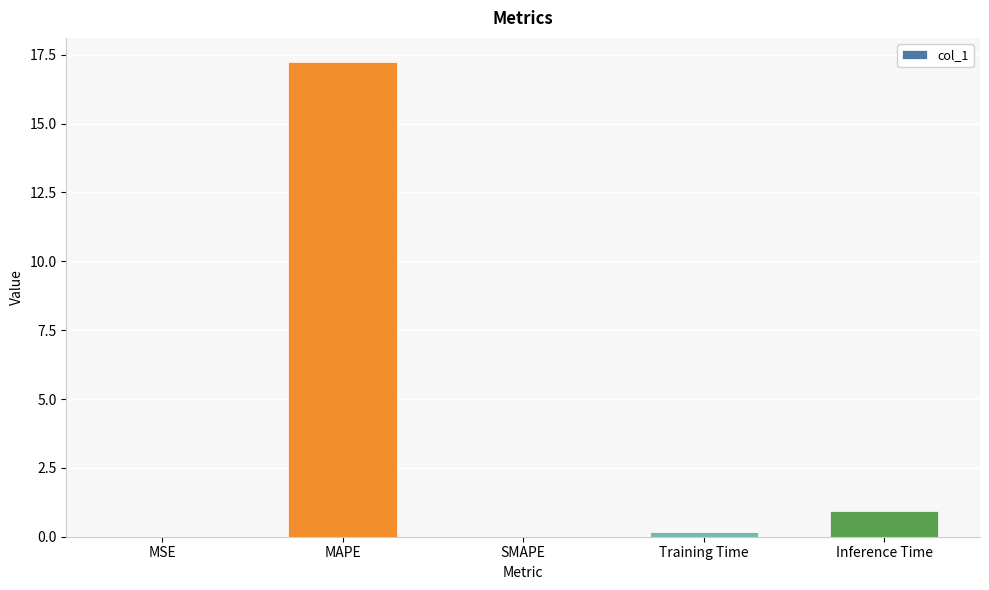

The chart shows a value of 0.9 at Inference Time. True or false?

True